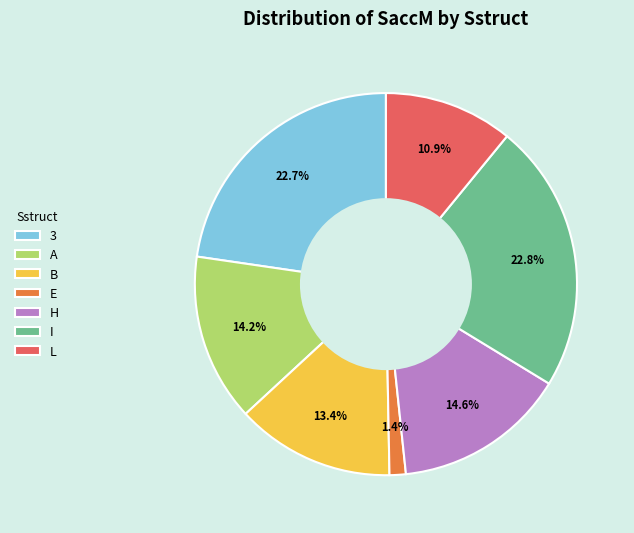

Does 3 account for over 50% of the chart?

No